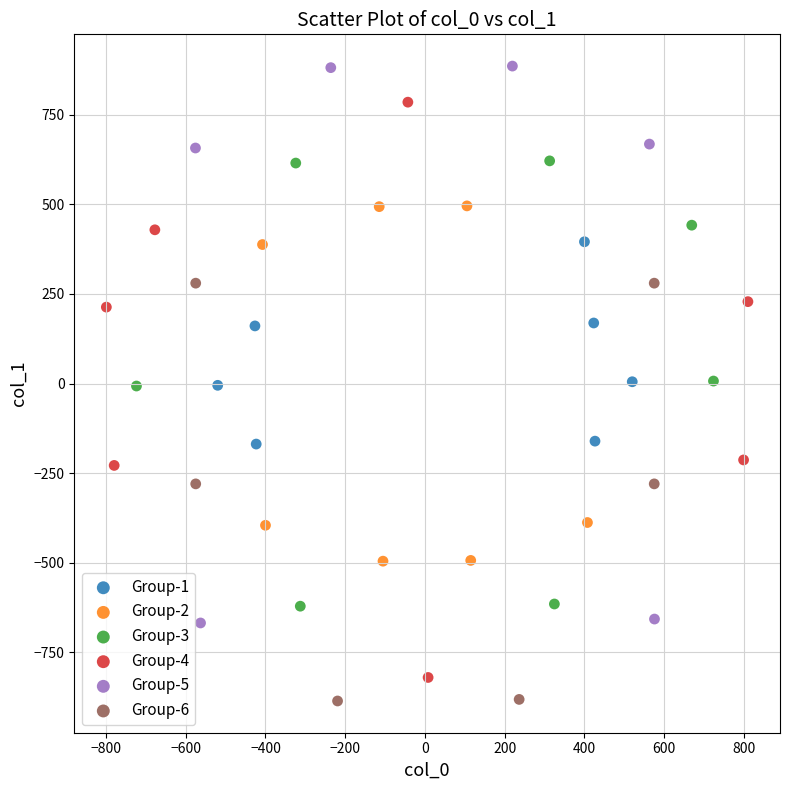

What are all the series names shown in the legend?

Group-1, Group-2, Group-3, Group-4, Group-5, Group-6